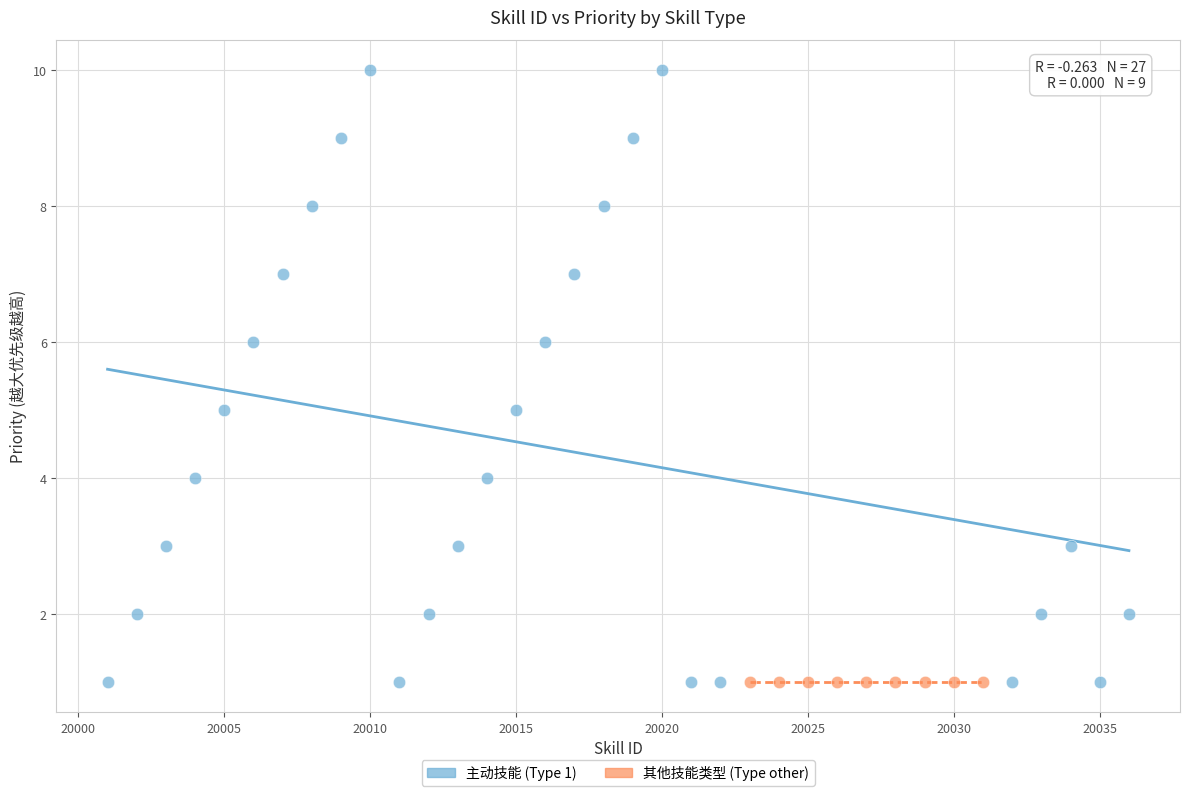

Which series reaches the maximum Y coordinate?

主动技能 (Type 1)